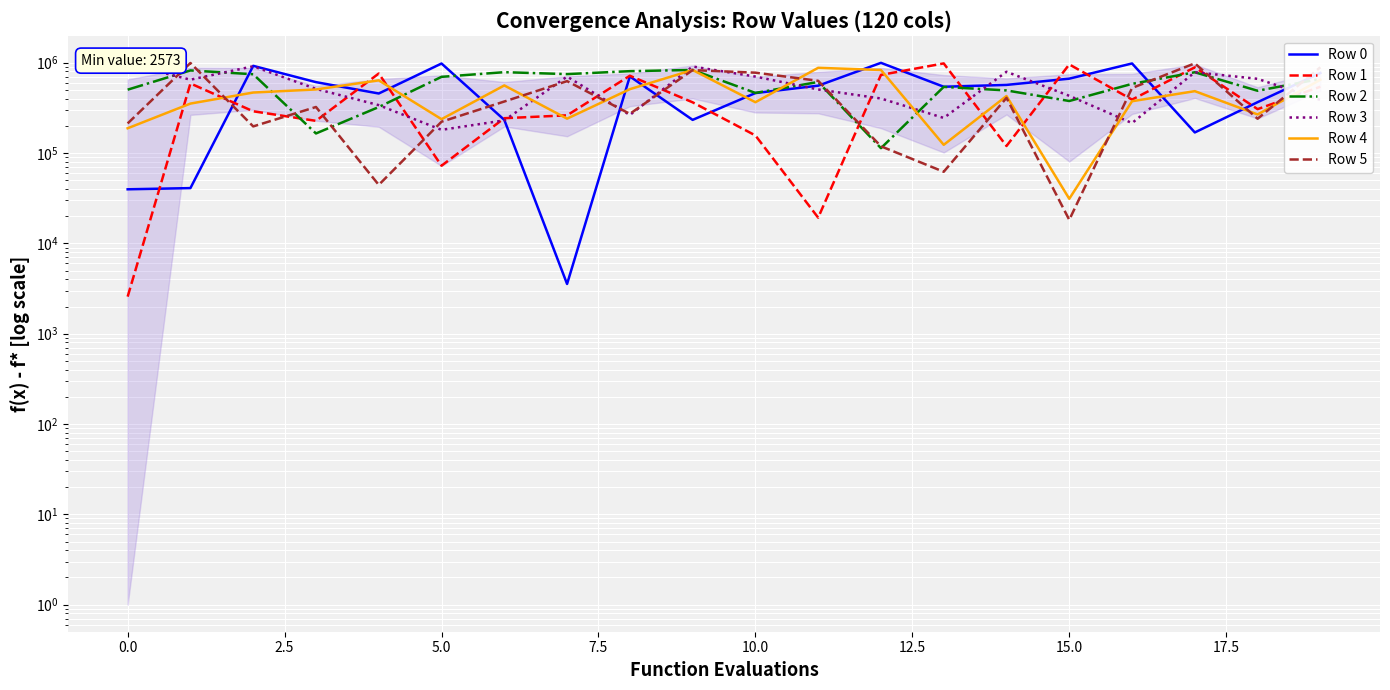

Rank the series at 18 from lowest to highest value.

Row 5, Row 4, Row 1, Row 0, Row 2, Row 3